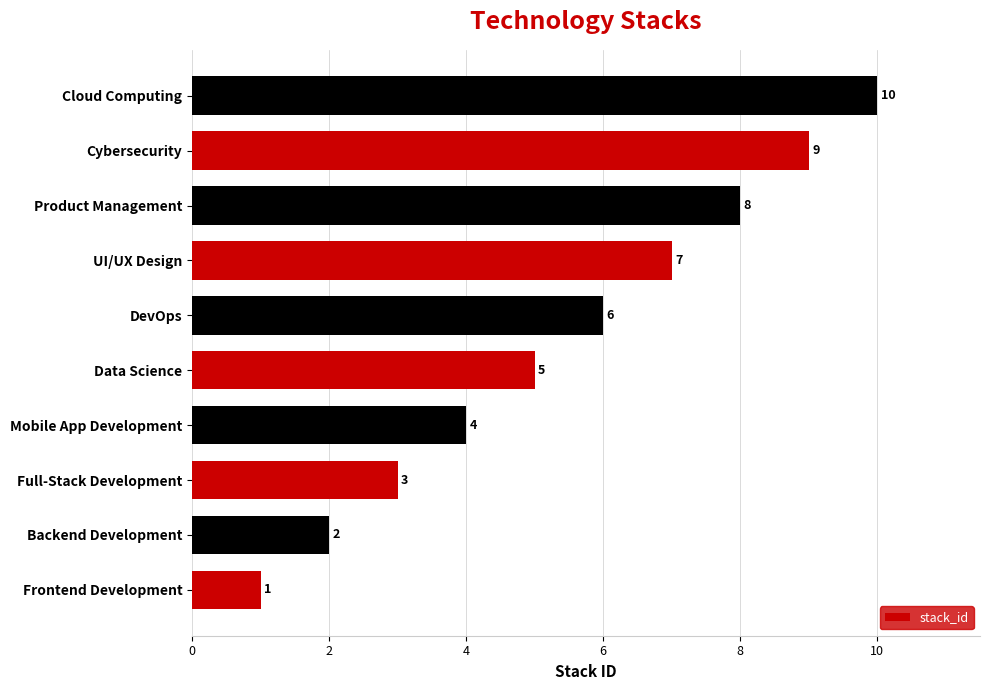

Which has a higher value, Backend Development or Product Management?

Product Management